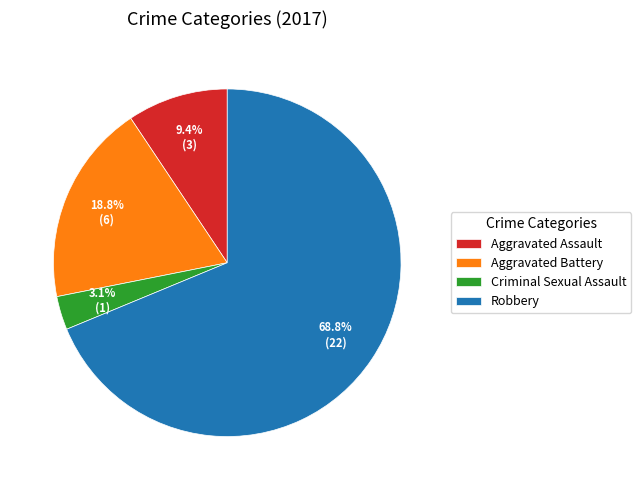

To the nearest percent, what portion does Criminal Sexual Assault represent?

3%